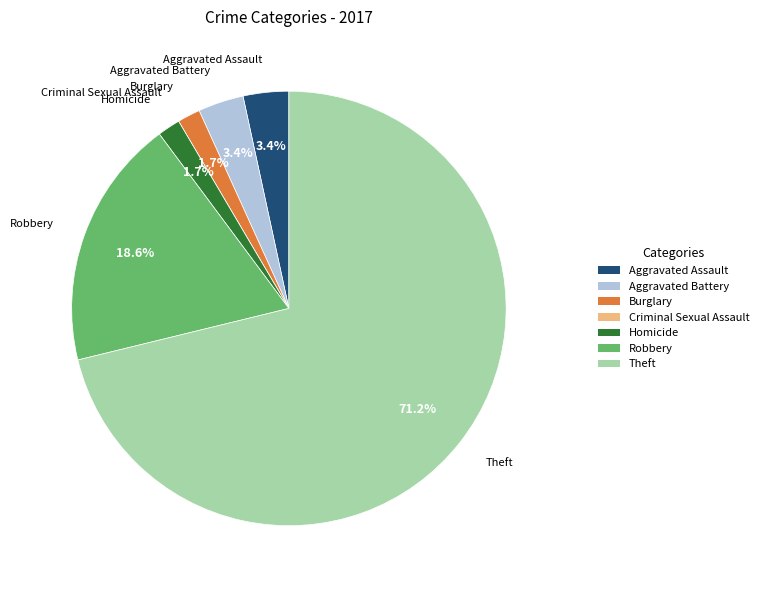

Combined, do Aggravated Battery and Robbery account for over 50%?

No